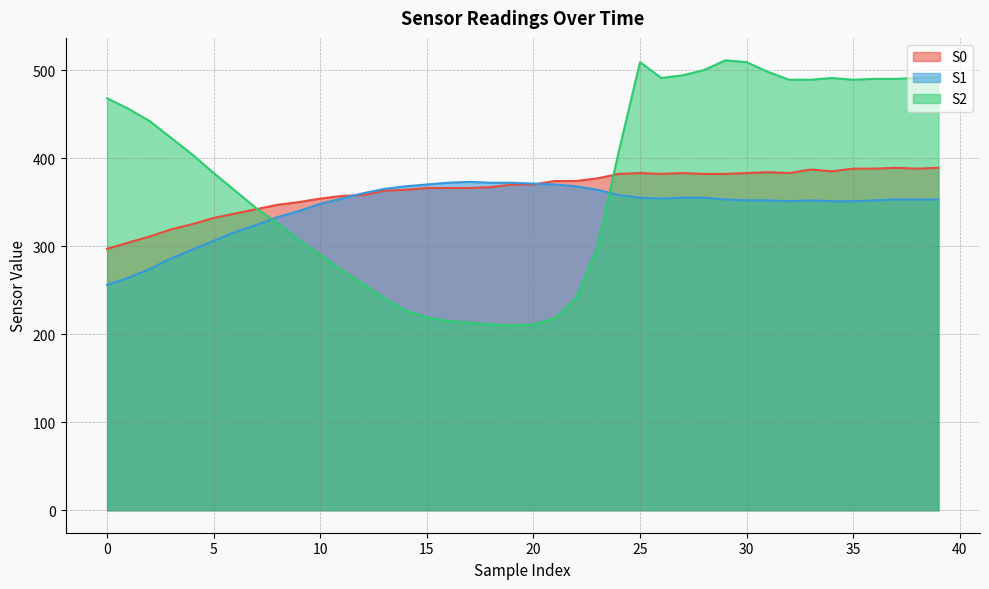

How many data points in S1 are less than 353?

18